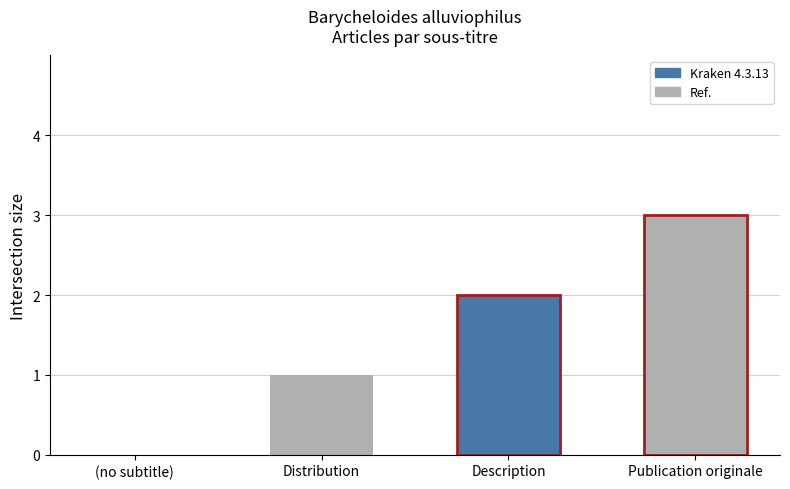

Are the bars horizontal?

No